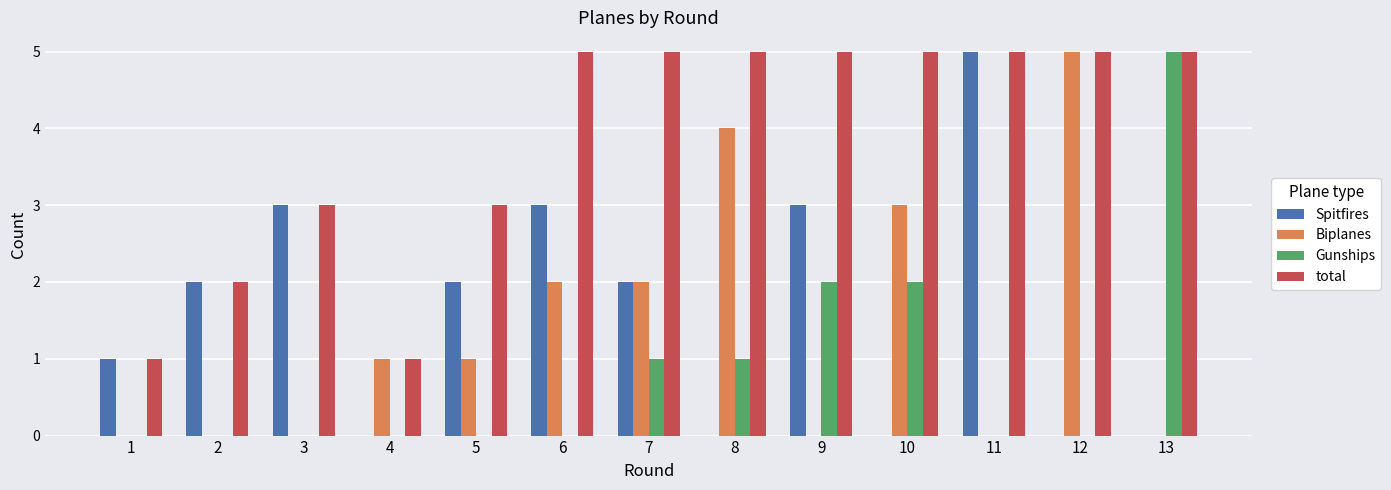

The Spitfires series shows 0 at 4. True or false?

True